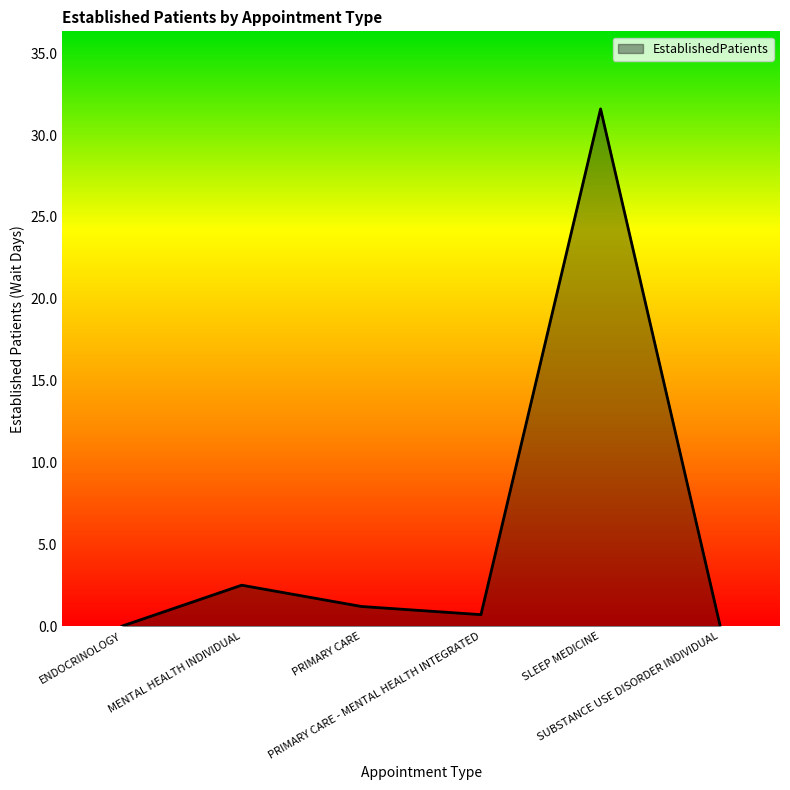

What is the sum of all values?

36.0